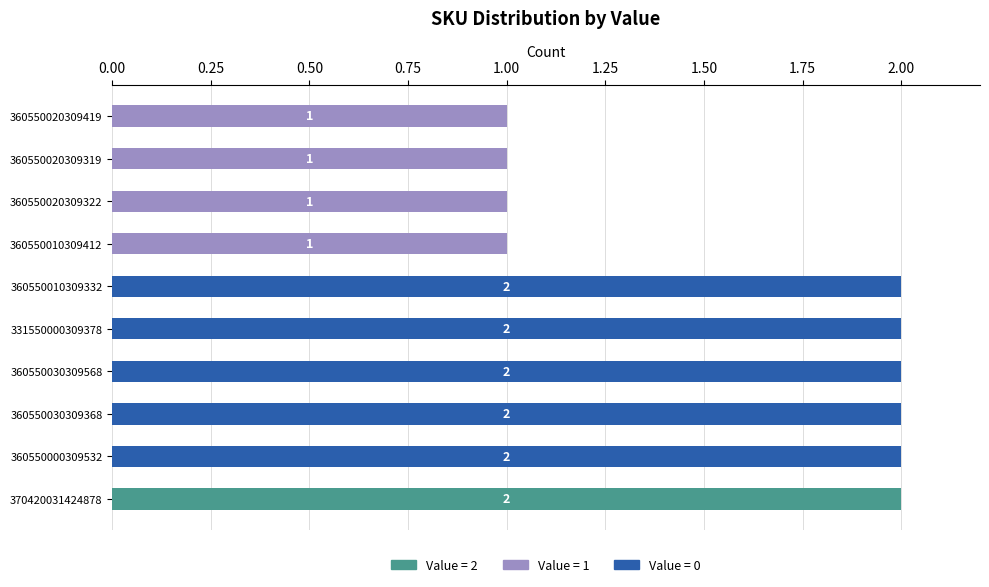

The value of Value = 2 at 370420031424878 is 2. True or false?

True